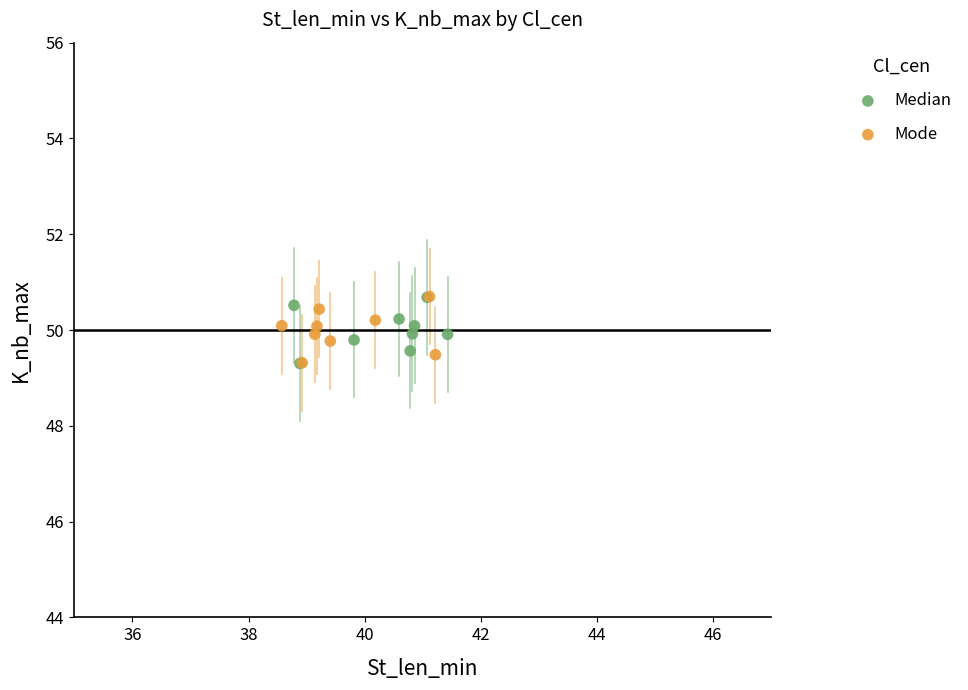

What are all the series names shown in the legend?

Median, Mode